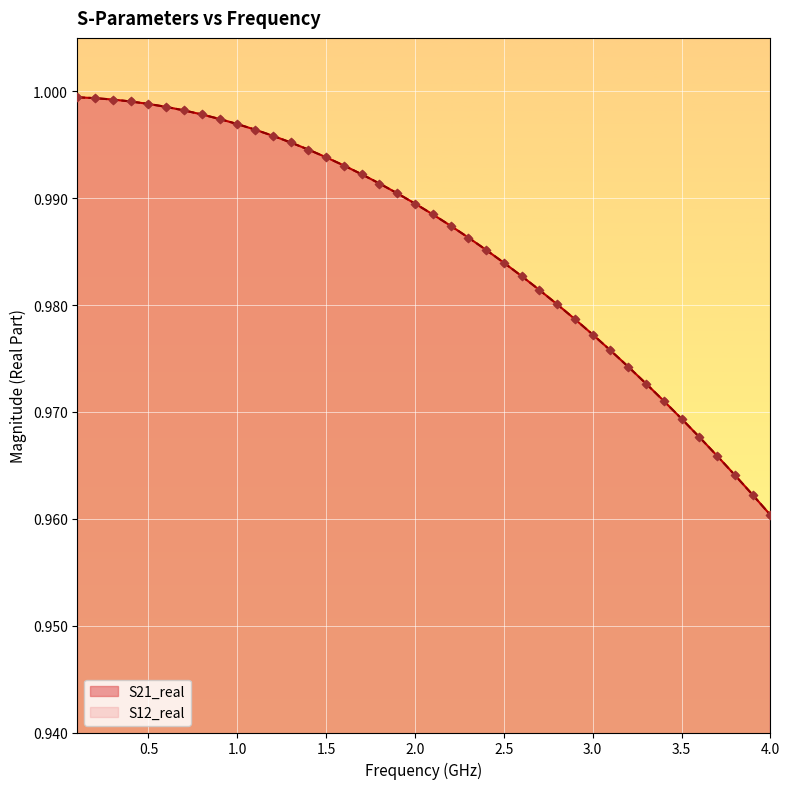

At how many categories does at least one series exceed 0?

40